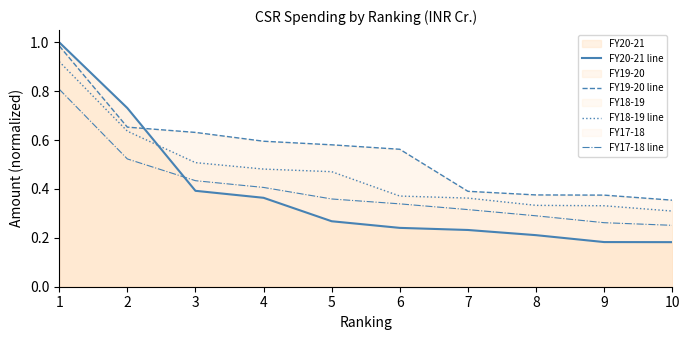

True or false: FY17-18 line and FY19-20 line intersect in this chart.

False